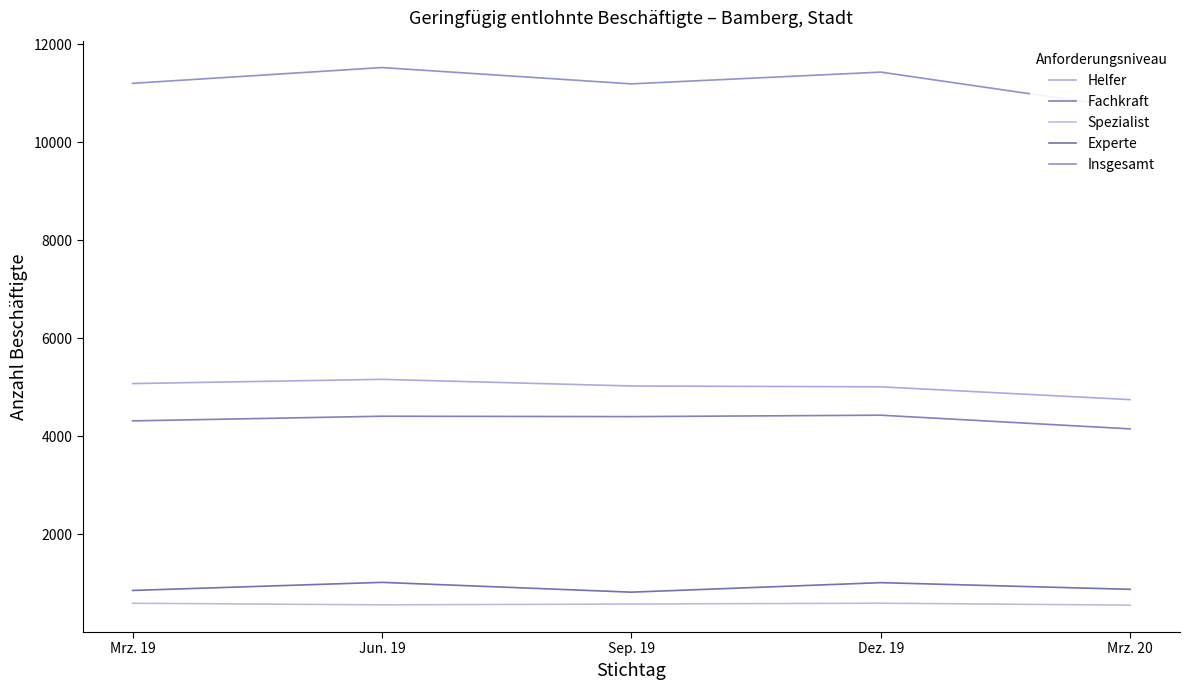

True or false: Fachkraft has more than 1 interior local peaks.

True